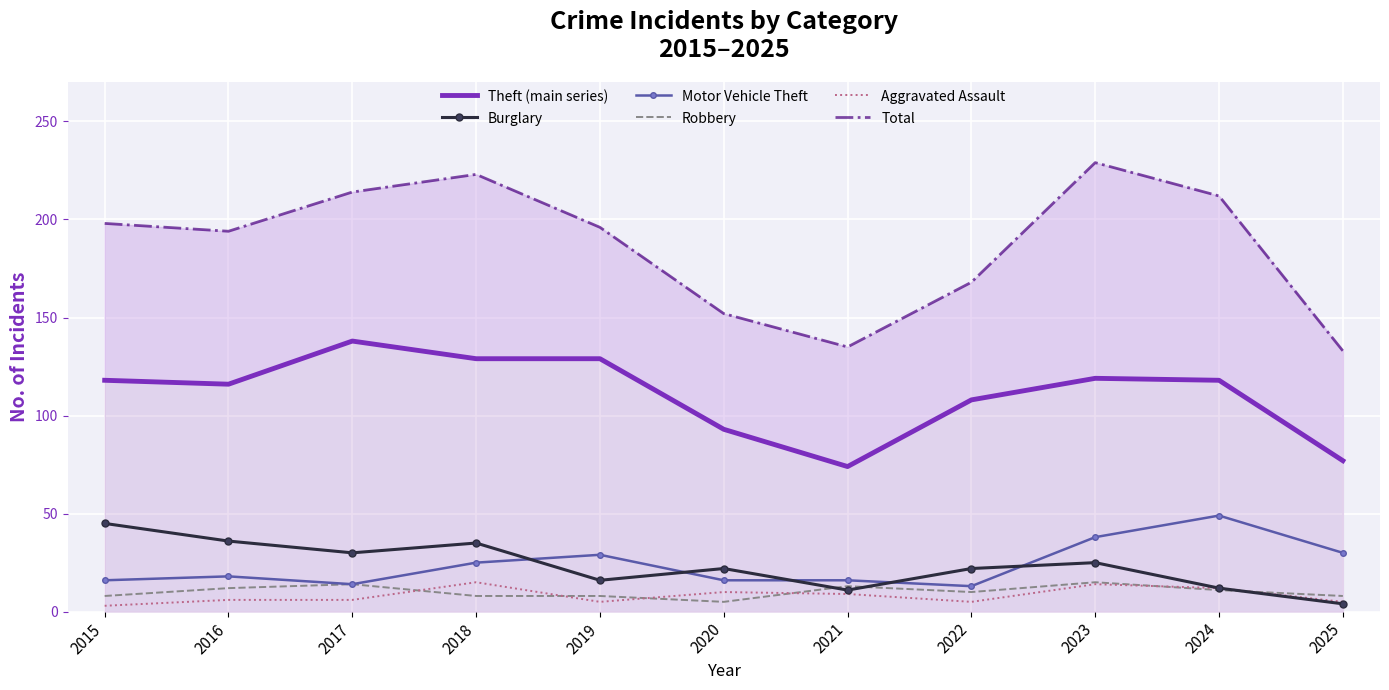

How many values in the Aggravated Assault series are below 6?

4